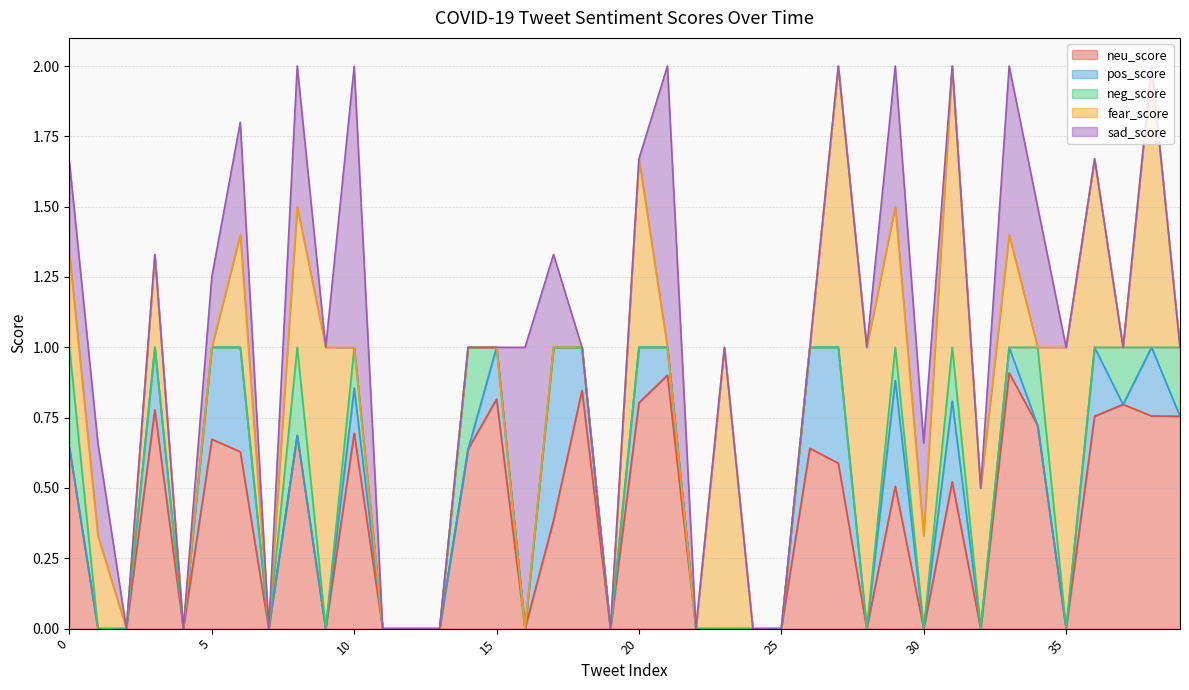

What is the difference between the highest and lowest values at 32?

0.5